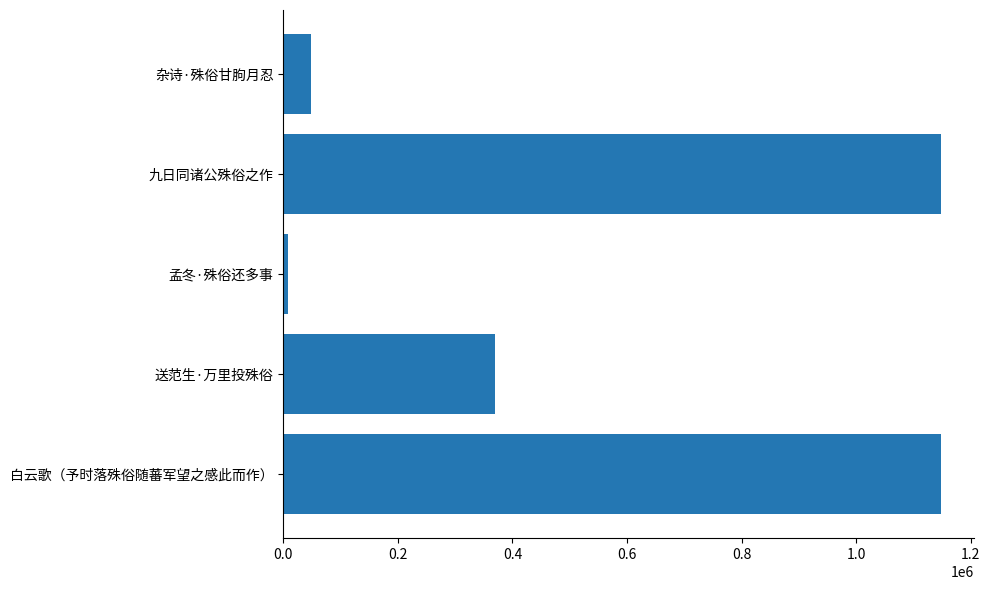

How many data points does each series have?

5